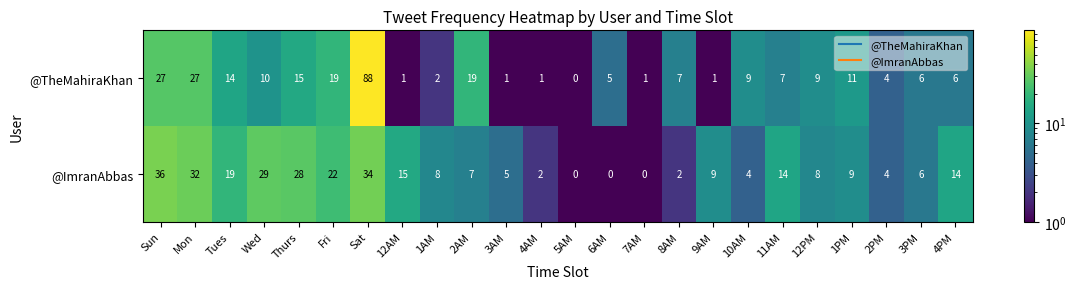

At how many categories does at least one series exceed 35?

2